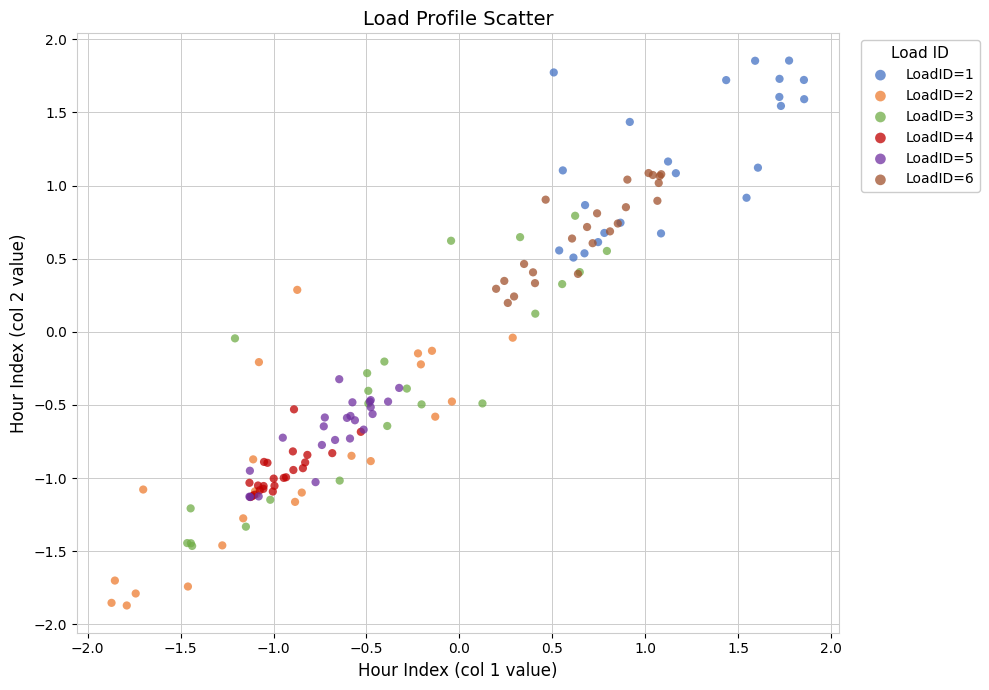

Which series contains the lowest Y value?

LoadID=2